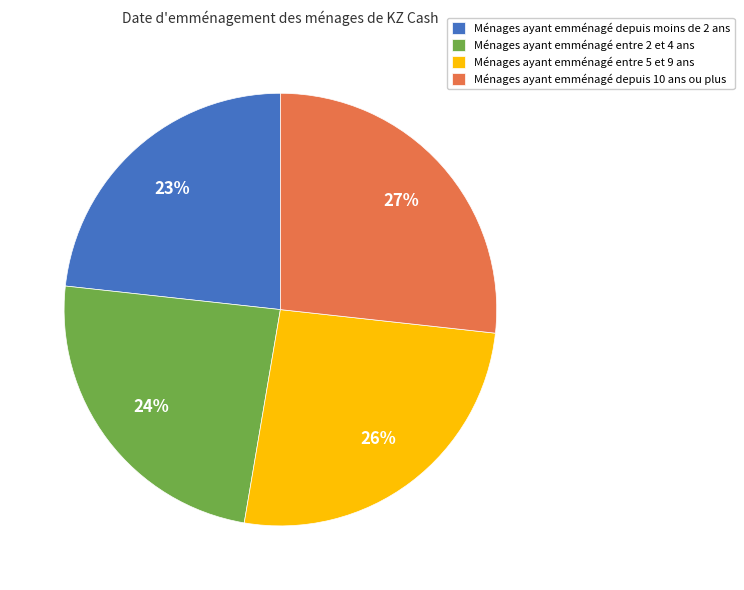

The Ménages ayant emménagé entre 5 et 9 ans slice represents 33% of the pie. True or false?

False